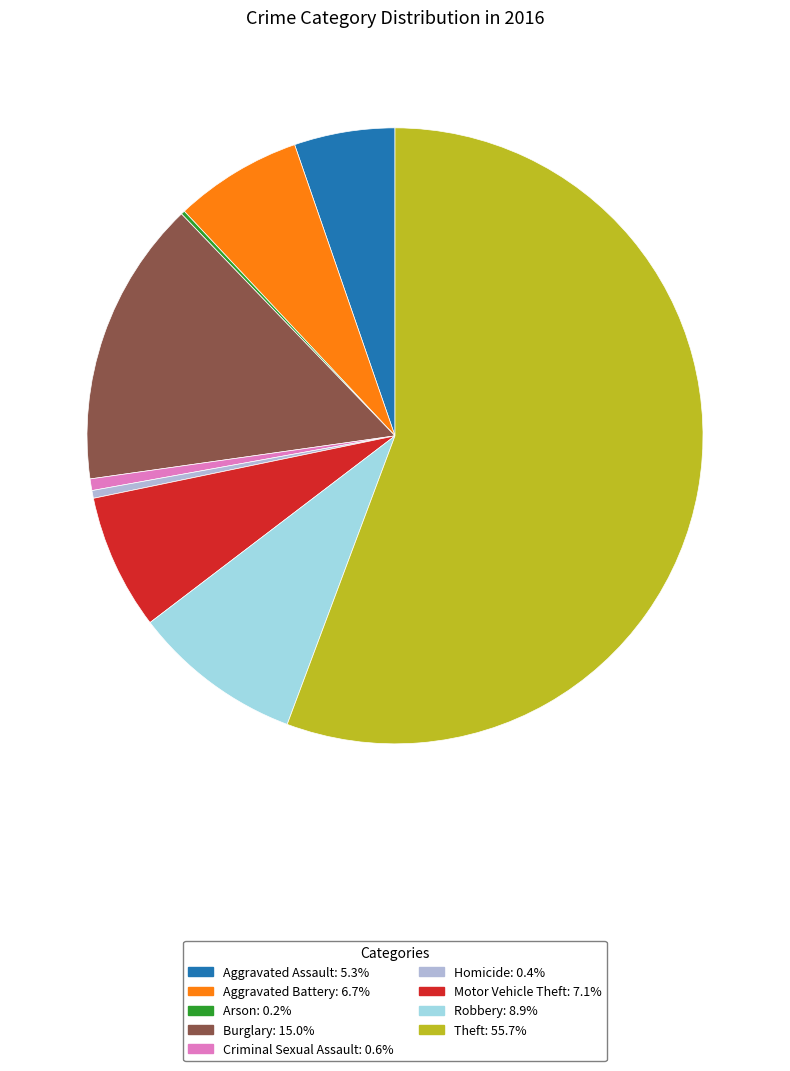

Is the sum of Homicide: 0.4% and Robbery: 8.9% greater than half?

No